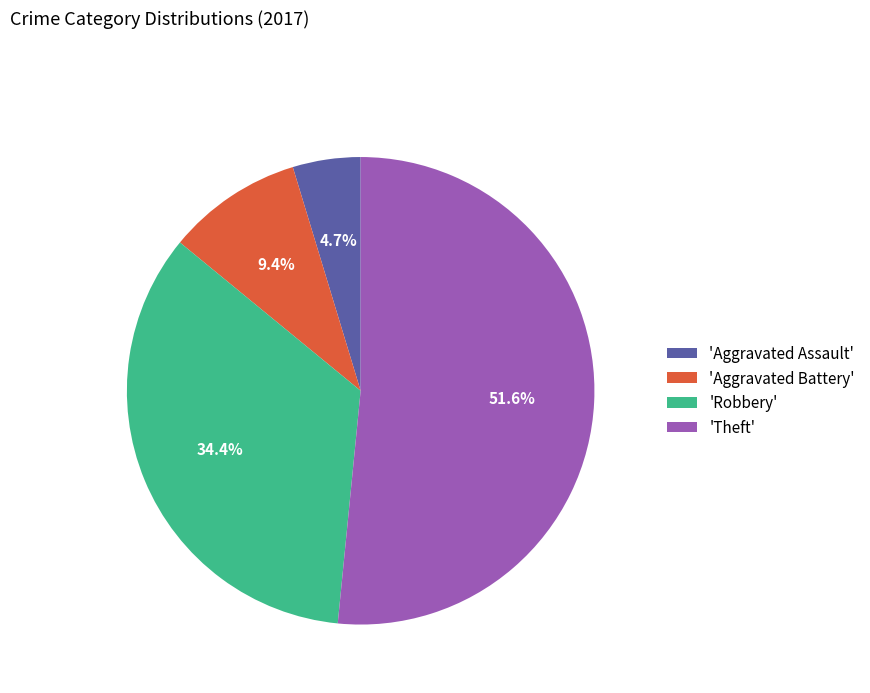

Between 'Theft' and 'Aggravated Assault', which is larger?

'Theft'